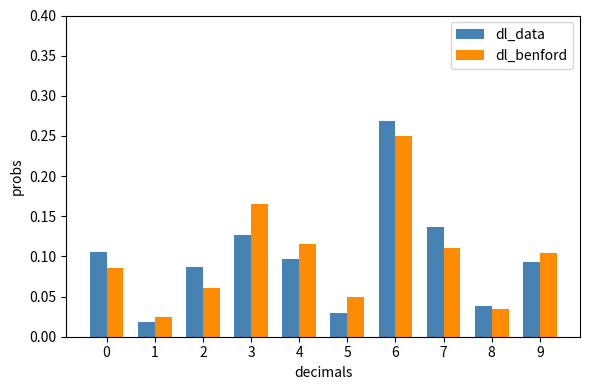

At how many categories does at least one series exceed 0?

10